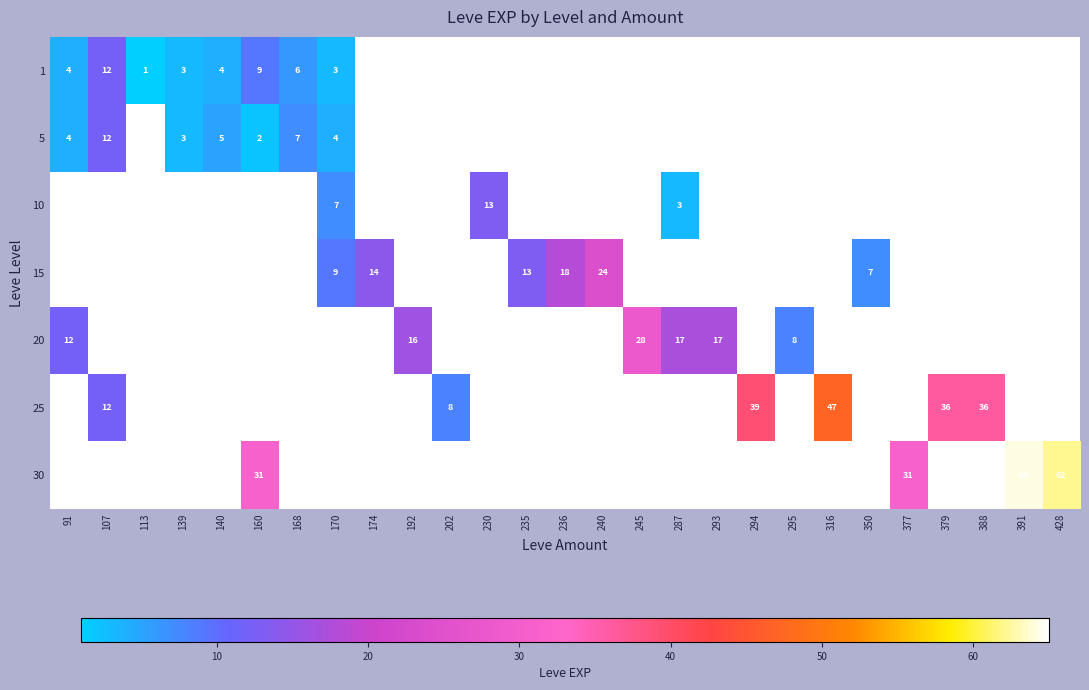

The value of 10 at 170 is 1. True or false?

False